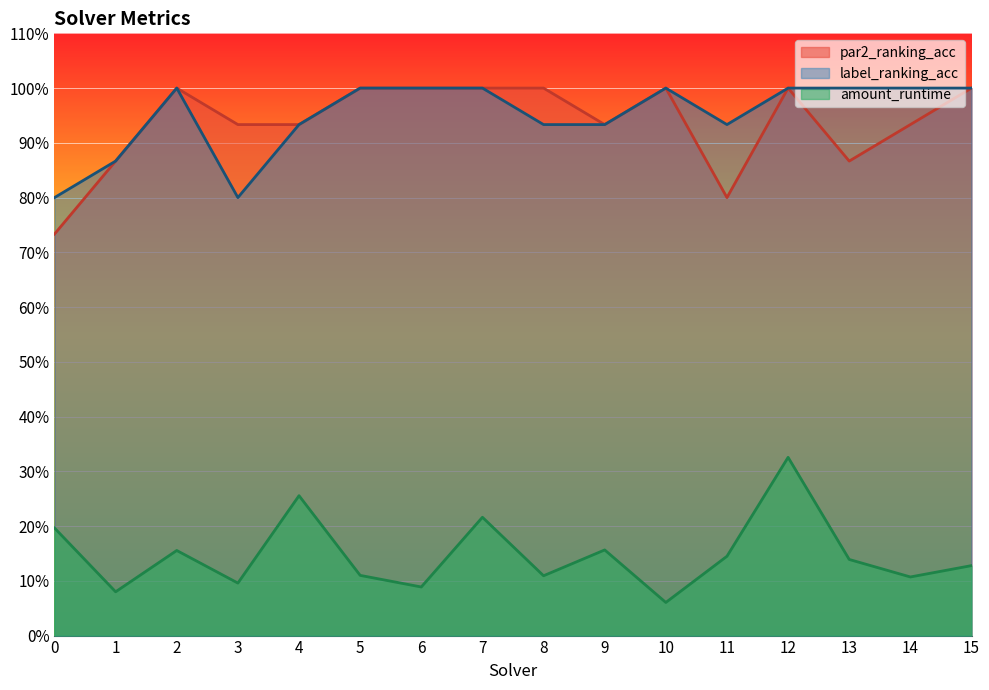

What is the approximate value of par2_ranking_acc at 14?

0.9